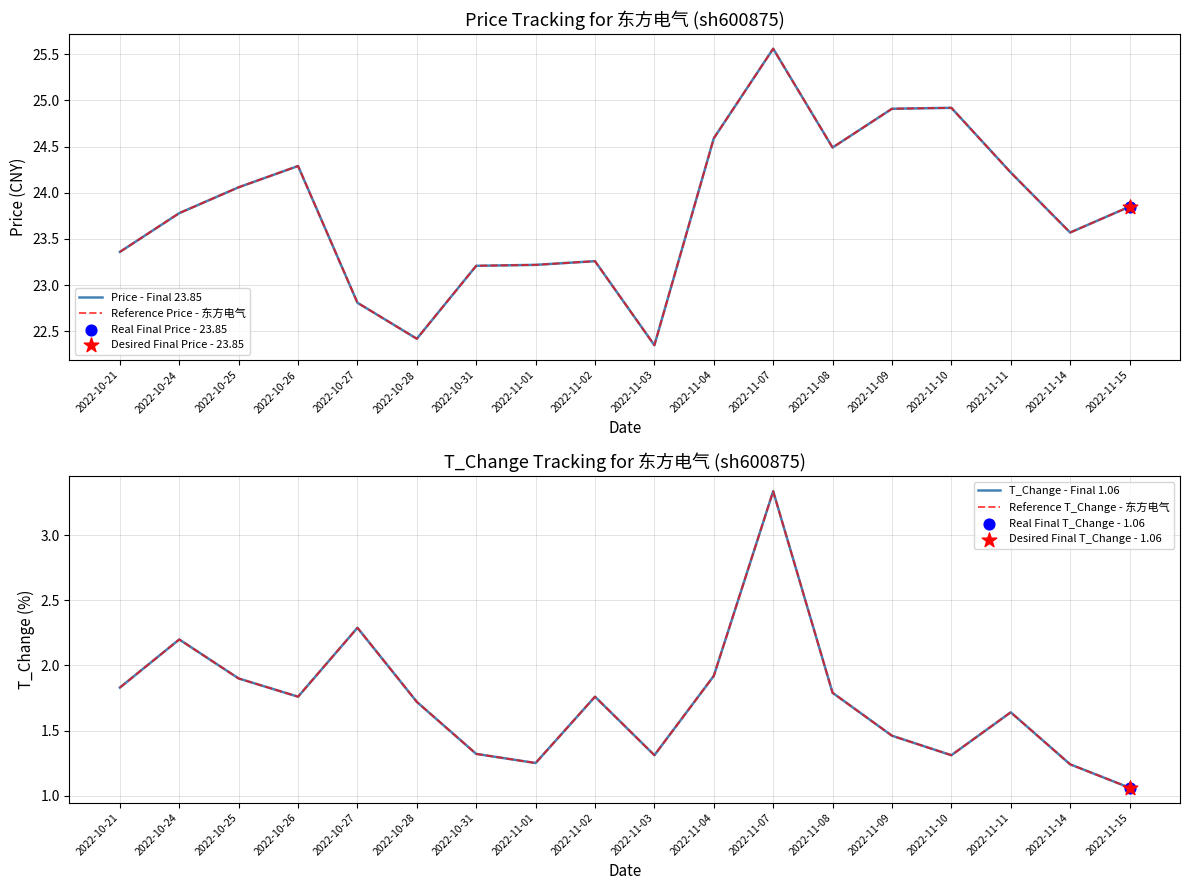

Which series contains the lowest Y value?

T_Change - Final 1.06